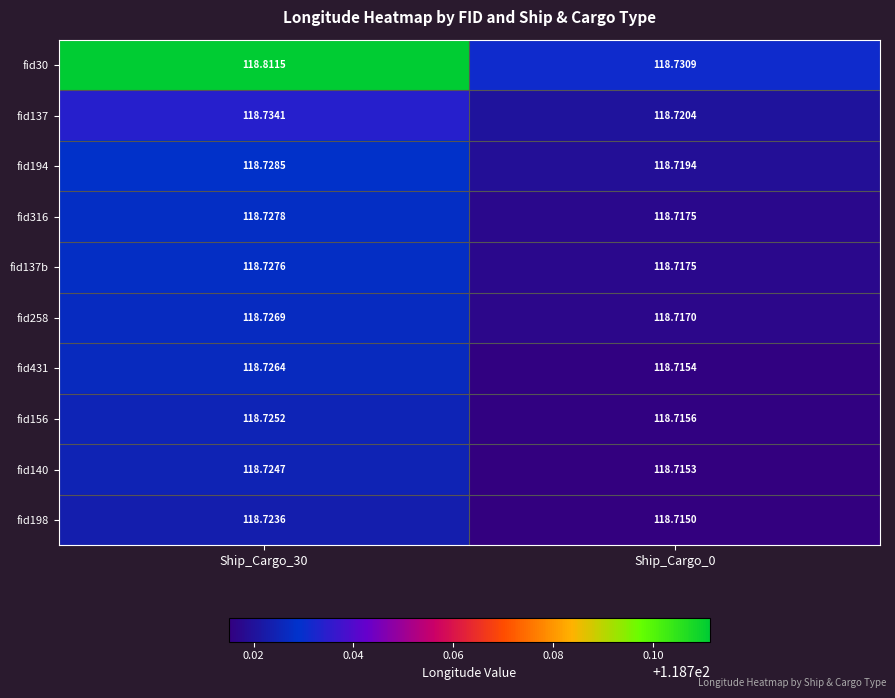

Reading left to right, transcribe all the data shown in this chart.

fid30: Ship_Cargo_30=118.8	Ship_Cargo_0=118.7
fid137: Ship_Cargo_30=118.7	Ship_Cargo_0=118.7
fid194: Ship_Cargo_30=118.7	Ship_Cargo_0=118.7
fid316: Ship_Cargo_30=118.7	Ship_Cargo_0=118.7
fid137b: Ship_Cargo_30=118.7	Ship_Cargo_0=118.7
fid258: Ship_Cargo_30=118.7	Ship_Cargo_0=118.7
fid431: Ship_Cargo_30=118.7	Ship_Cargo_0=118.7
fid156: Ship_Cargo_30=118.7	Ship_Cargo_0=118.7
fid140: Ship_Cargo_30=118.7	Ship_Cargo_0=118.7
fid198: Ship_Cargo_30=118.7	Ship_Cargo_0=118.7